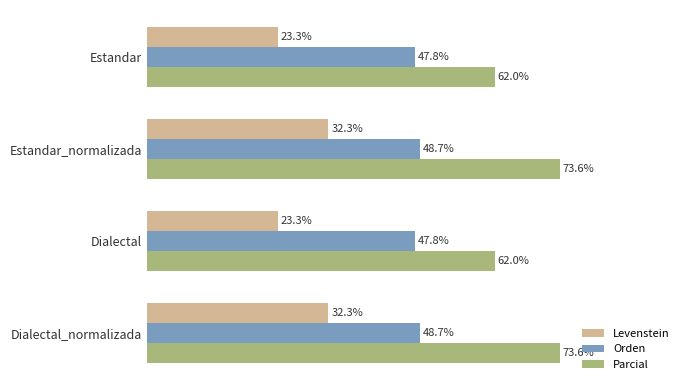

Which series has the widest spread of values?

Parcial